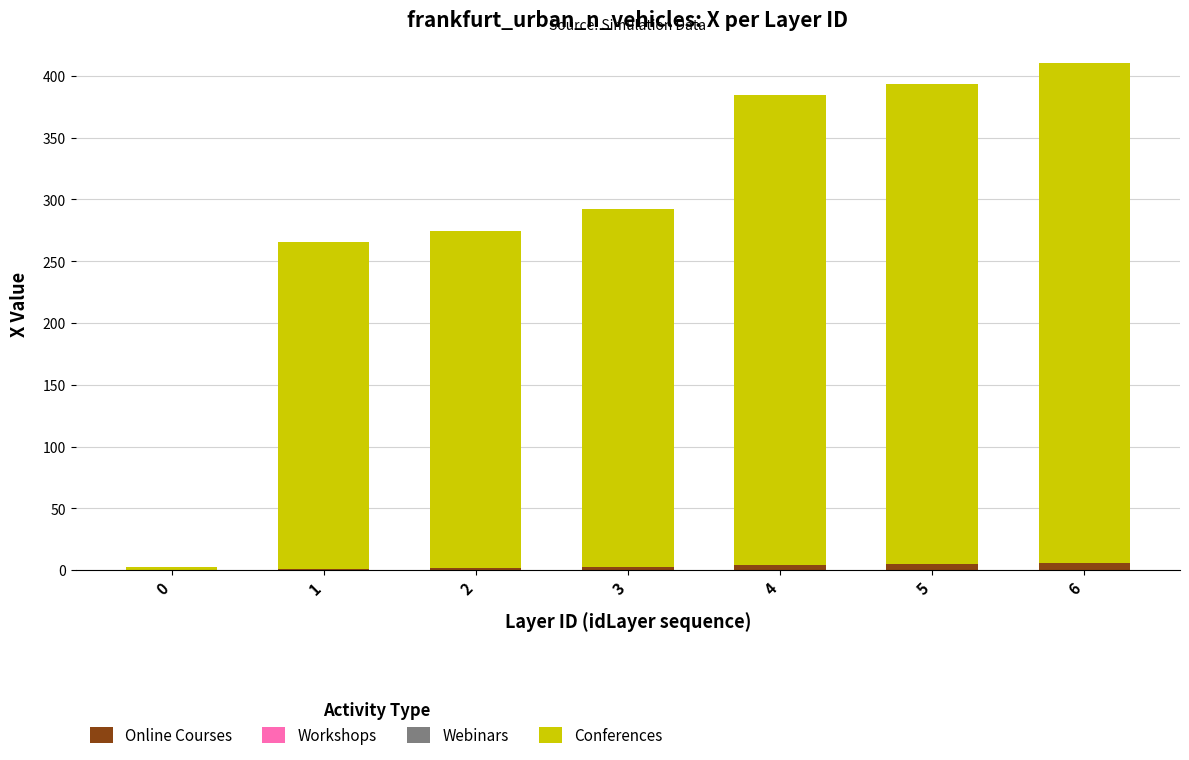

True or false: Online Courses has a value of 0.0 at 0.

True